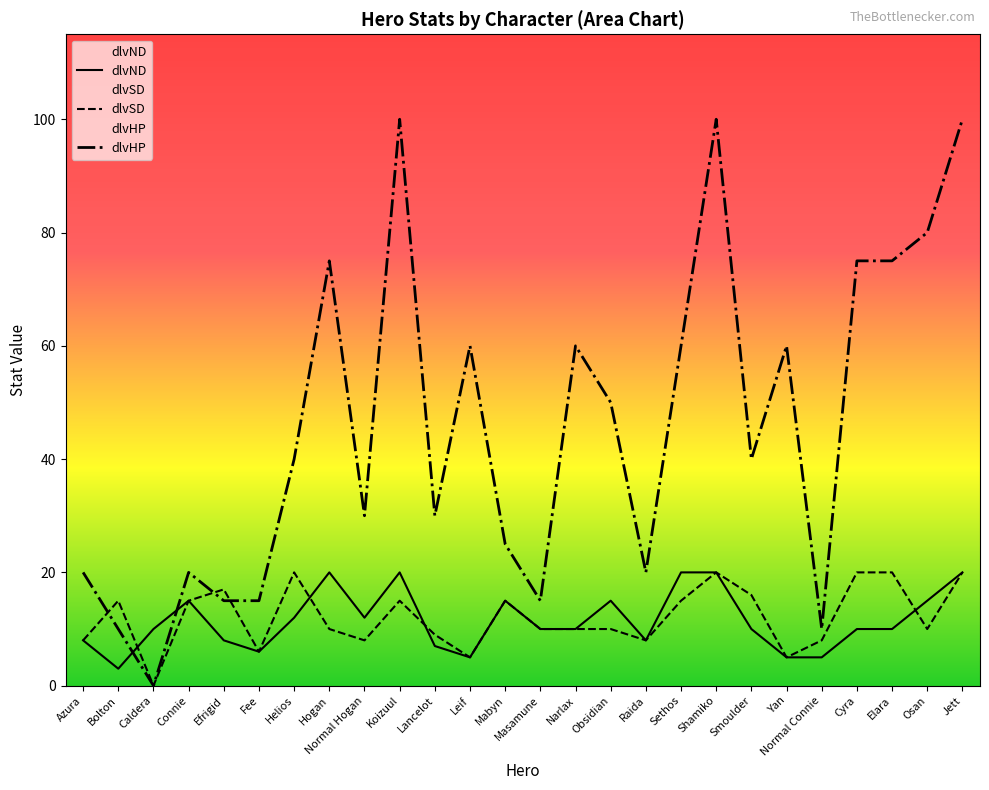

Which series ends up on top after the final intersection of dlvND and dlvHP?

dlvHP